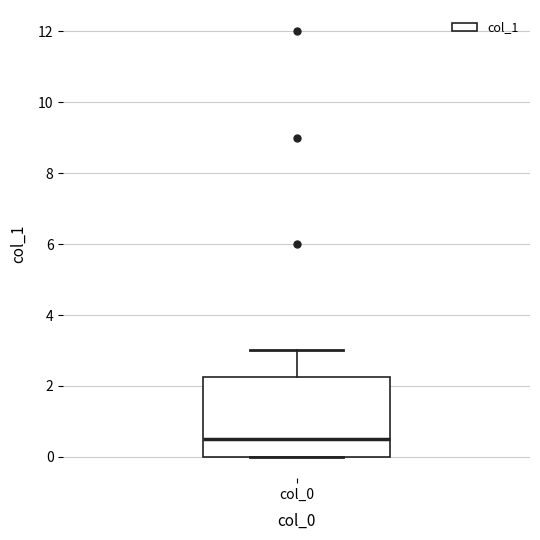

Where does the median line of the box for col_0 sit on the y-axis? The values are not printed on the chart, so give them approximately, as read against the axis.

0.6